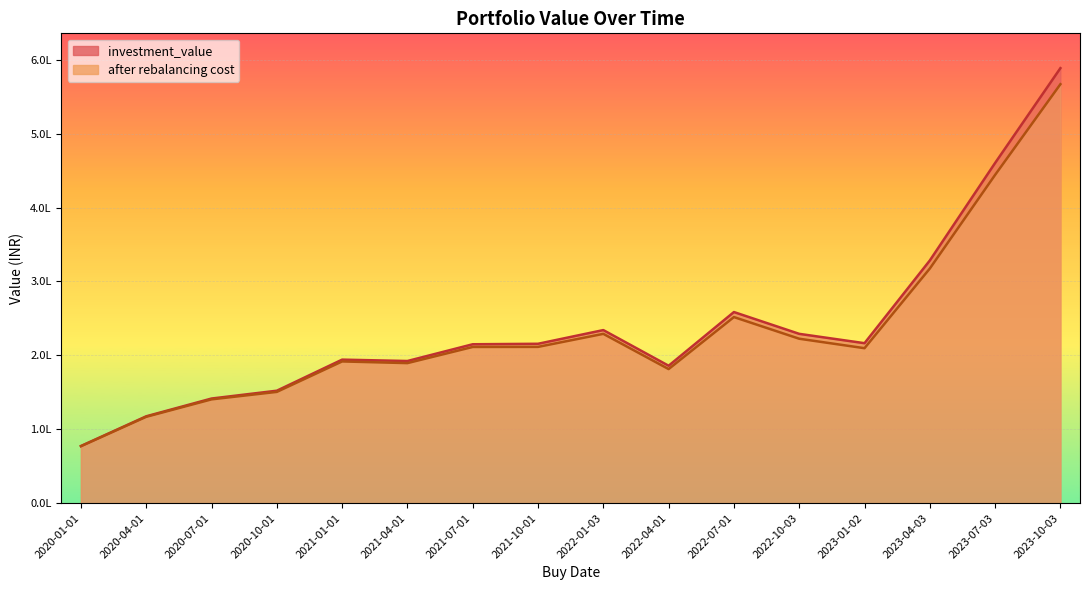

Between 2023-07-03 and 2021-10-01, which is larger?

2023-07-03